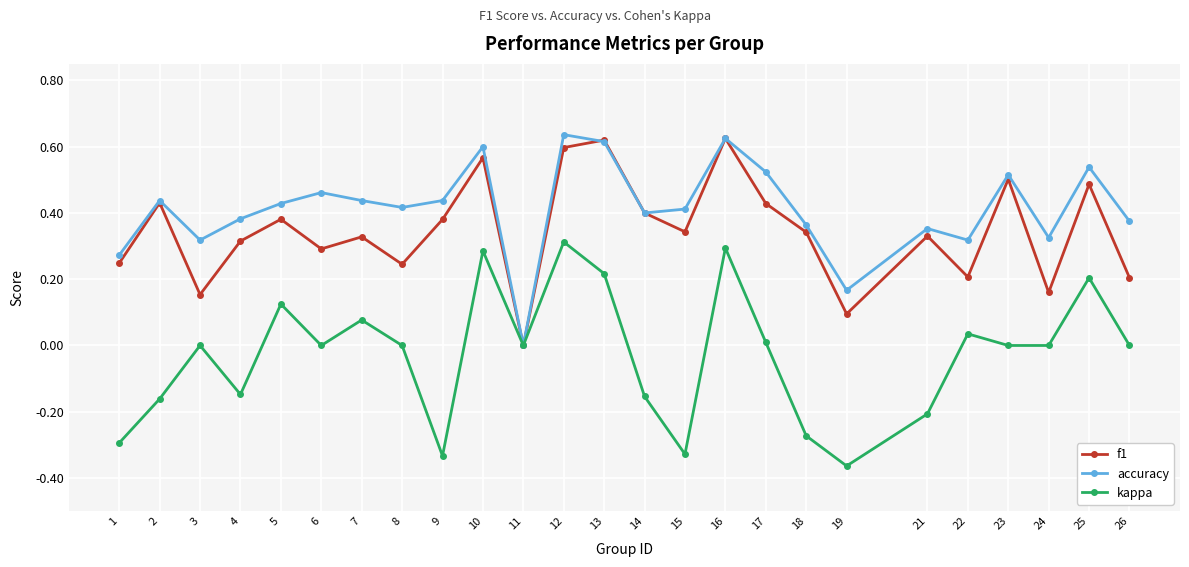

Is the value of f1 at 17 greater than the value of kappa at 15?

Yes